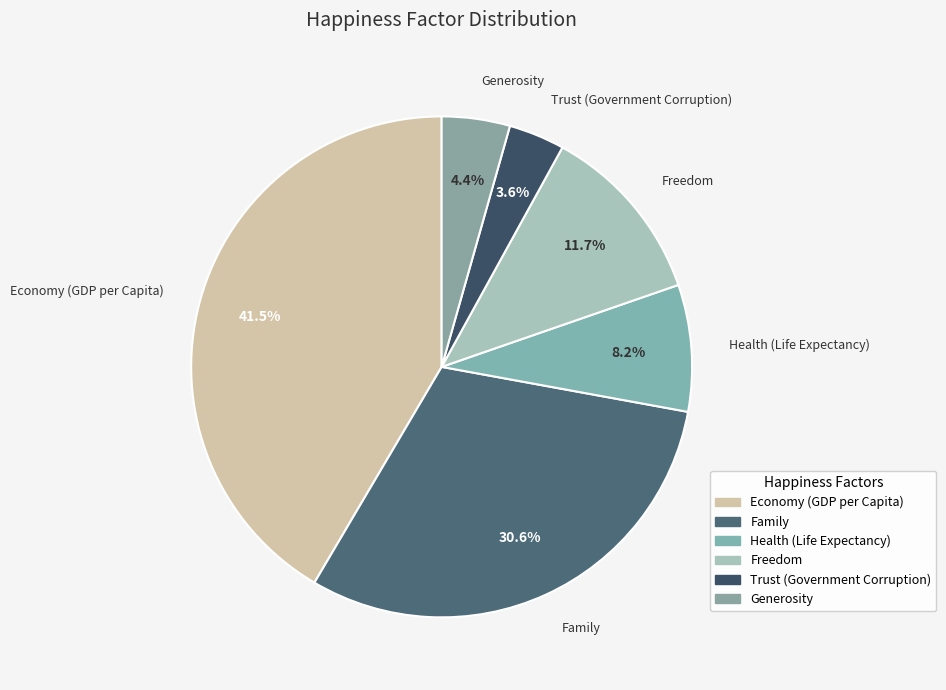

To the nearest percent, what is the difference between the largest and smallest slice percentages?

38%